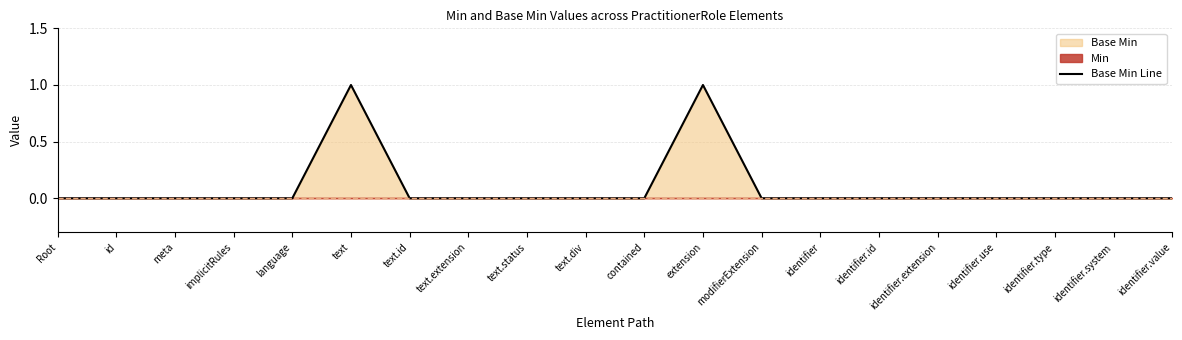

True or false: the data shows 0 at modifierExtension.

False